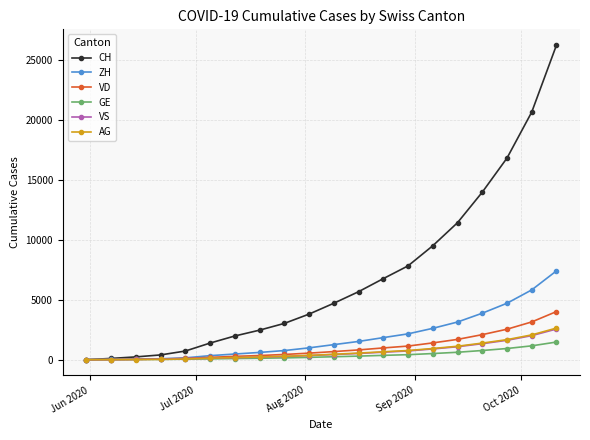

Which series has the widest spread of values?

CH